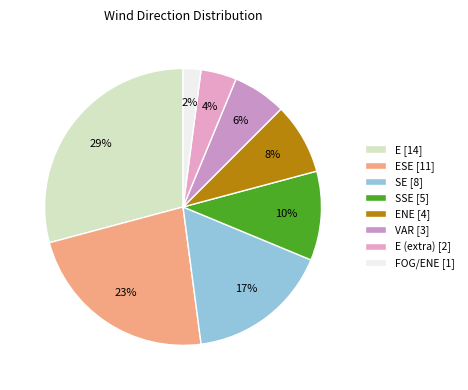

Is there a majority slice in this chart?

No